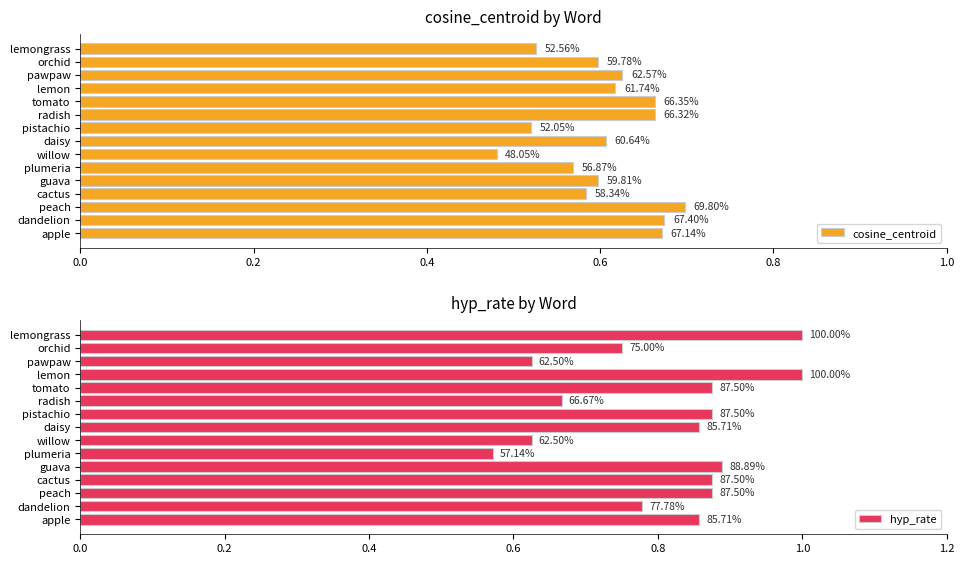

What is the average value of the hyp_rate series?

0.8